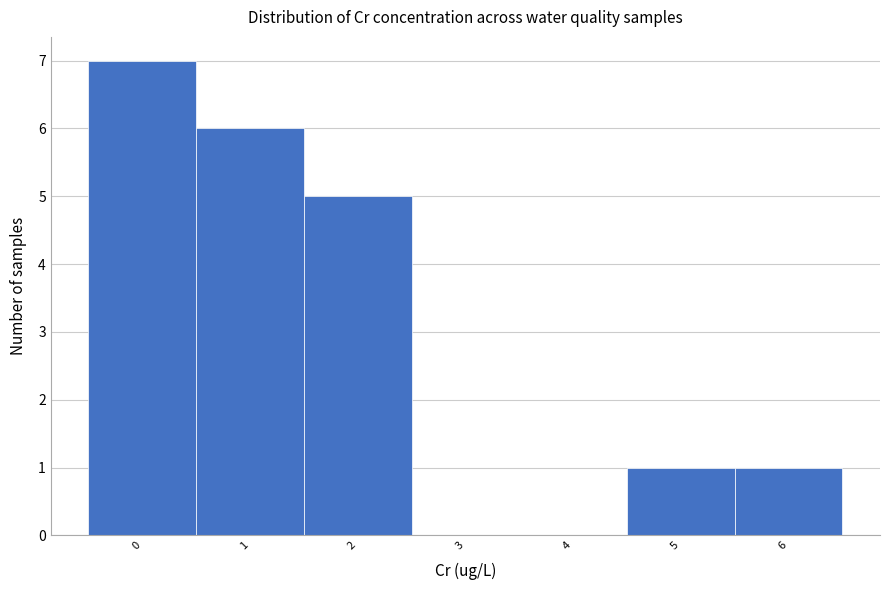

Reading right to left, extract all data points from this chart.

6=1	5=1	4=0	3=0	2=5	1=6	0=7